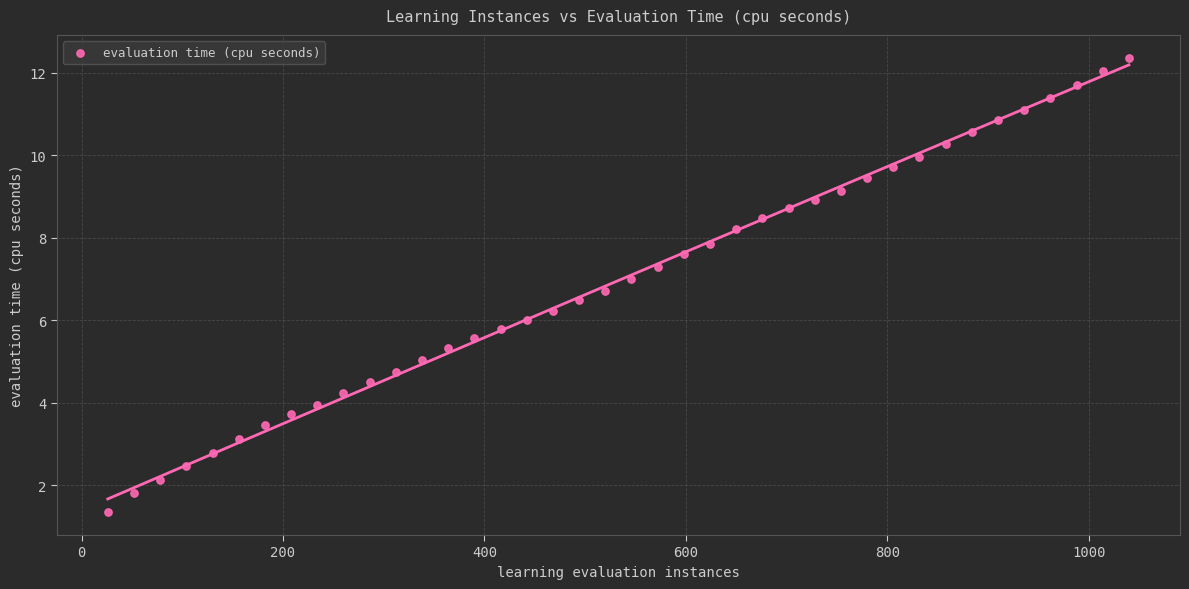

What is the range of Y values (max minus min)?

11.0